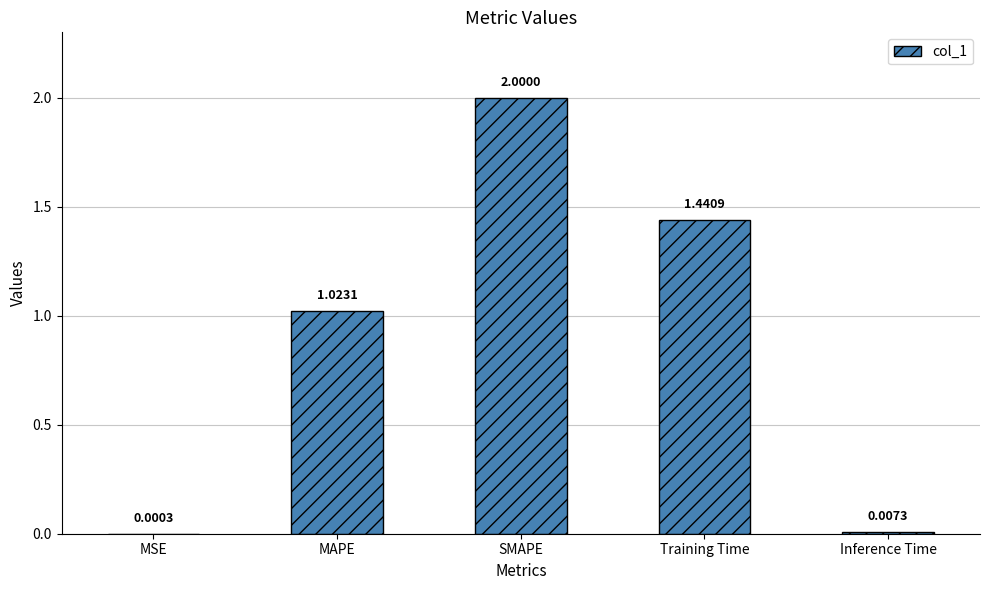

Which category has the highest value across all series?

SMAPE